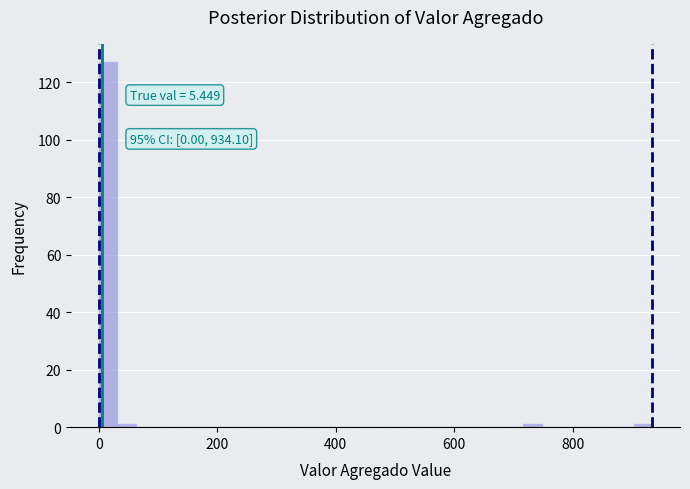

Read against the x-axis, roughly where is the centre of the tallest bar?

20